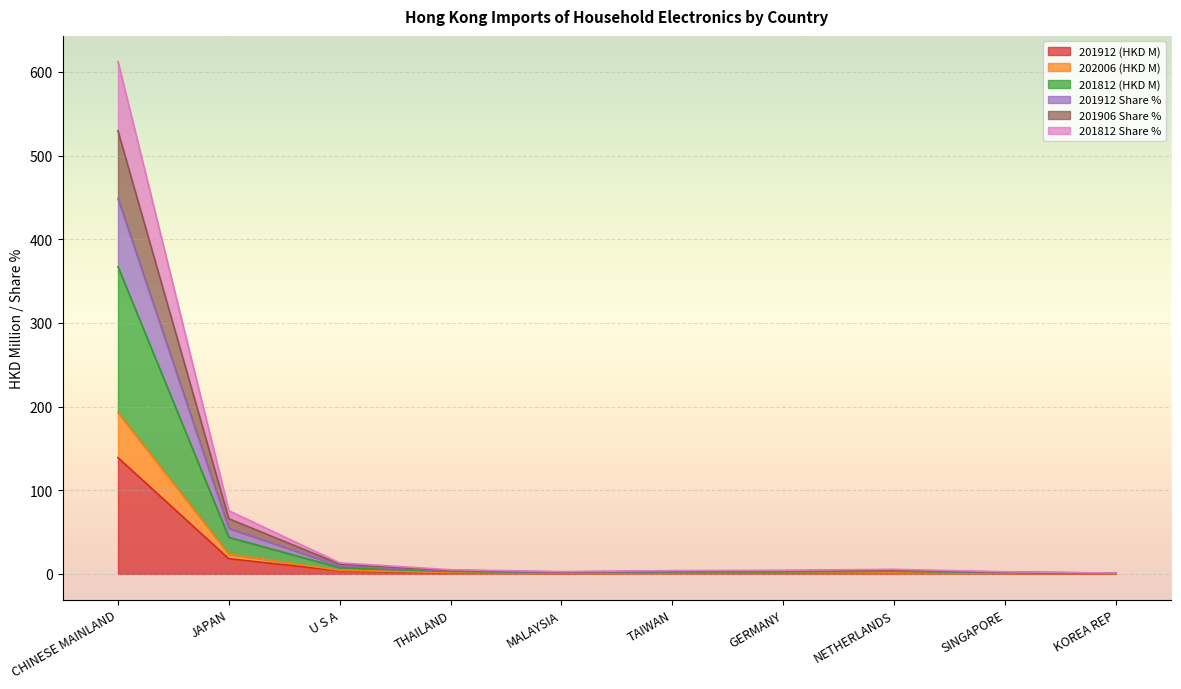

Between GERMANY and KOREA REP, which is larger?

GERMANY